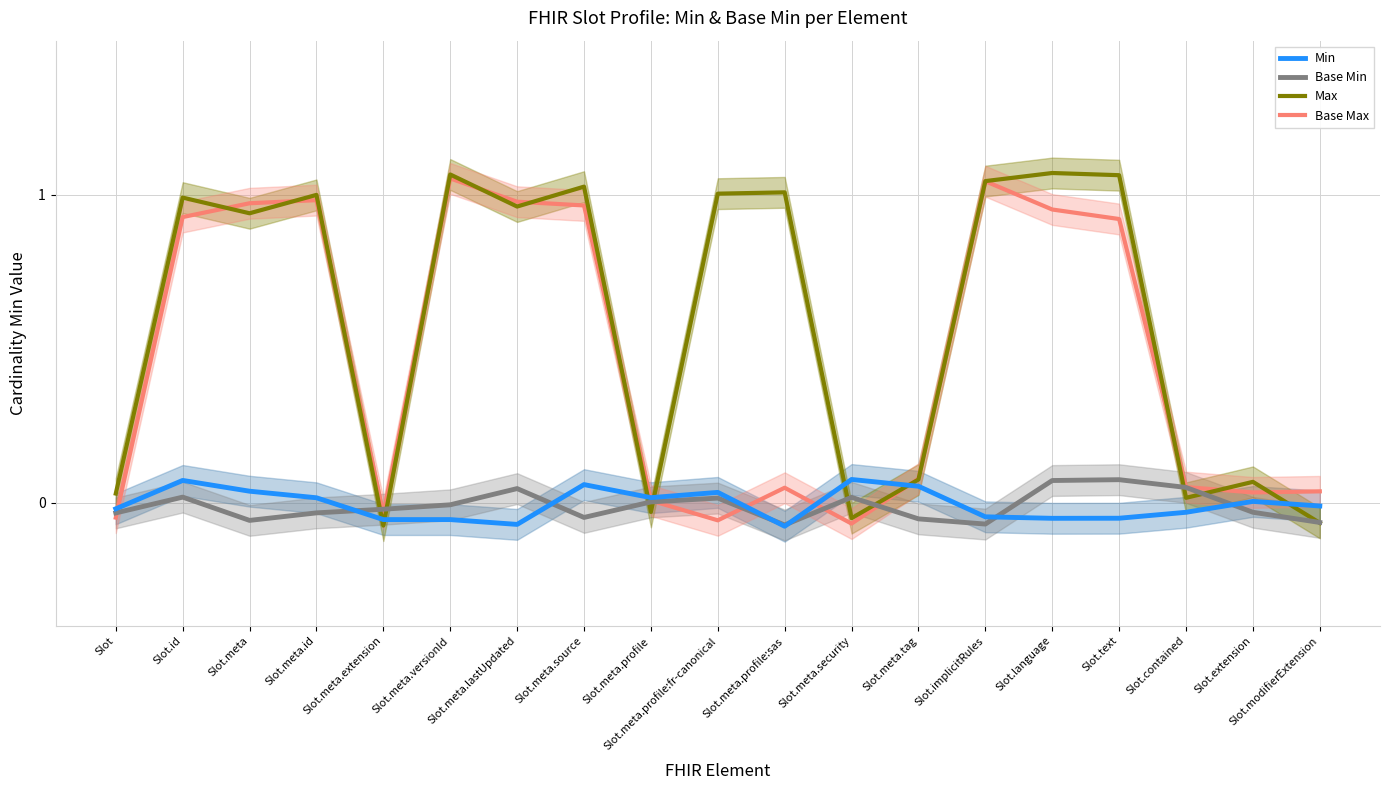

What is the smallest value displayed?

-0.1